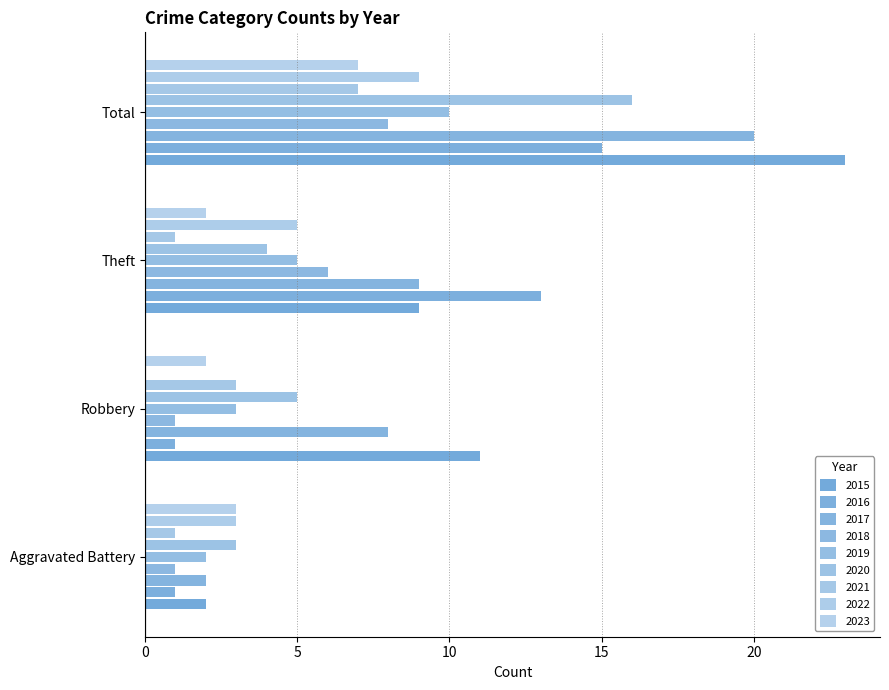

Reading left to right, transcribe all the data shown in this chart.

Aggravated Battery: 2015=2	2016=1	2017=2	2018=1	2019=2	2020=3	2021=1	2022=3	2023=3
Robbery: 2015=11	2016=1	2017=8	2018=1	2019=3	2020=5	2021=3	2022=0	2023=2
Theft: 2015=9	2016=13	2017=9	2018=6	2019=5	2020=4	2021=1	2022=5	2023=2
Total: 2015=23	2016=15	2017=20	2018=8	2019=10	2020=16	2021=7	2022=9	2023=7